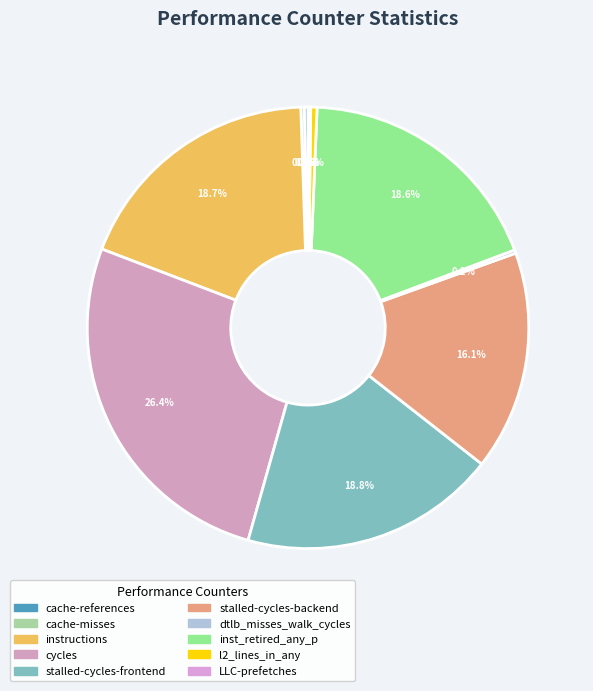

Do stalled-cycles-backend and dtlb_misses_walk_cycles together represent more than half of the pie?

No